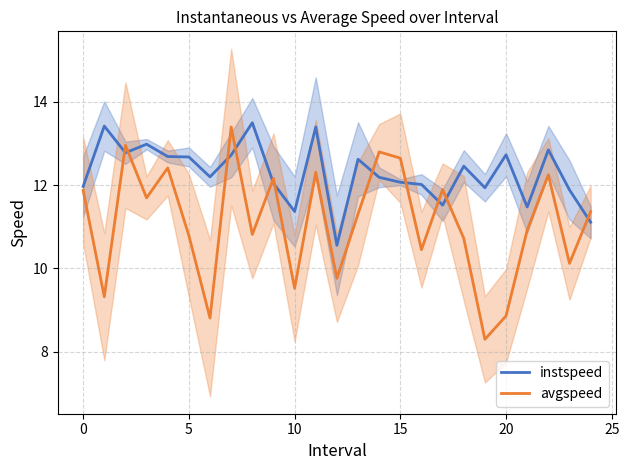

What is the smallest value displayed?

8.3